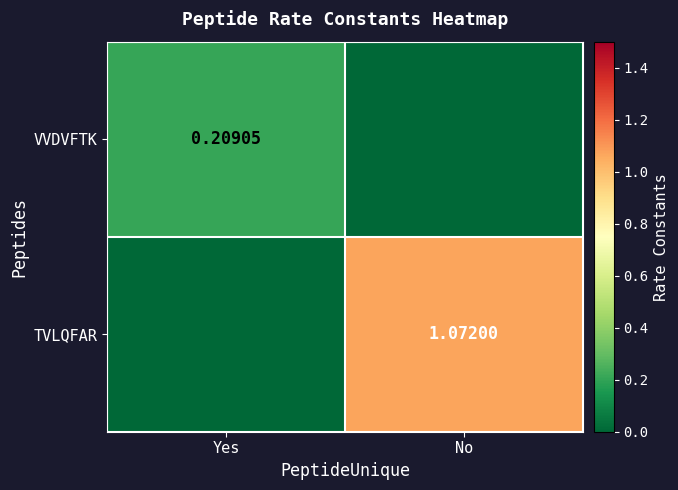

Rank the categories by TVLQFAR value from highest to lowest.

No, Yes